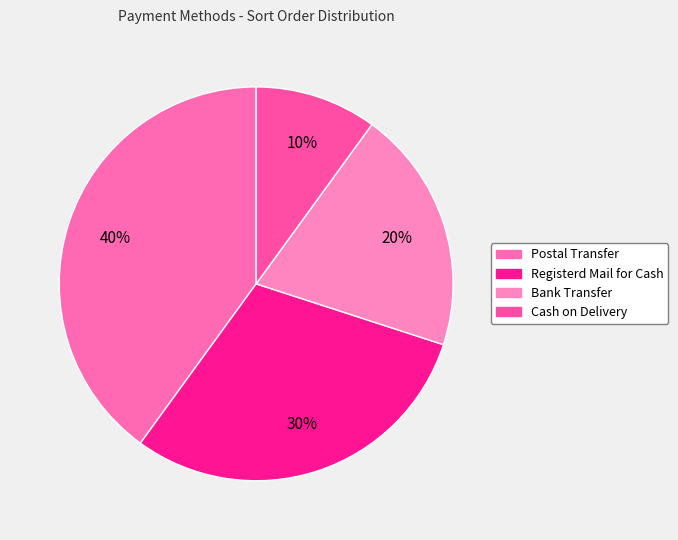

Count the number of slices in the pie.

4